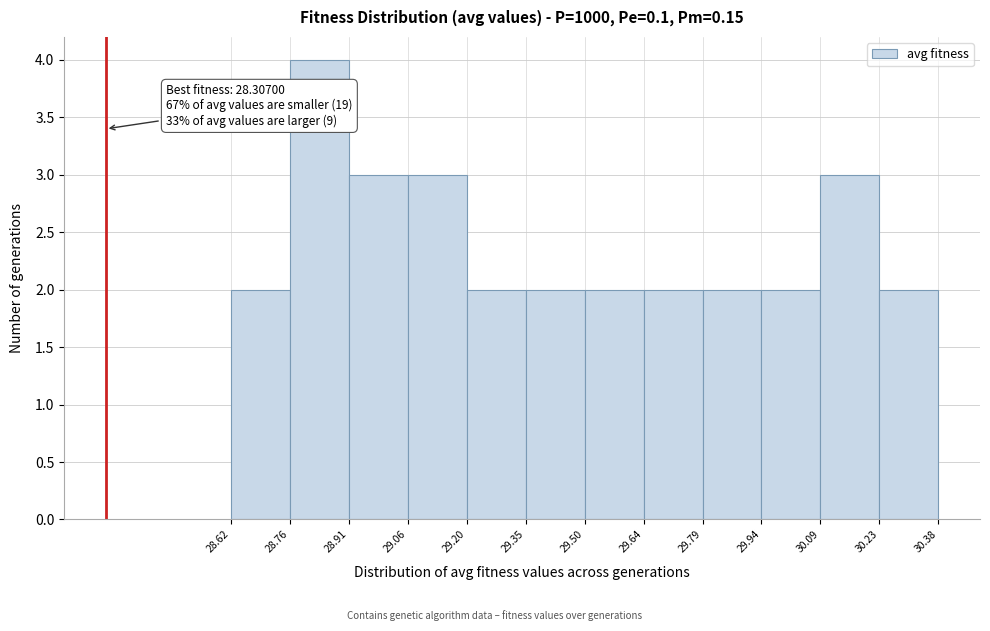

Over which range of the x-axis is the bar tallest?

28.76 to 28.91